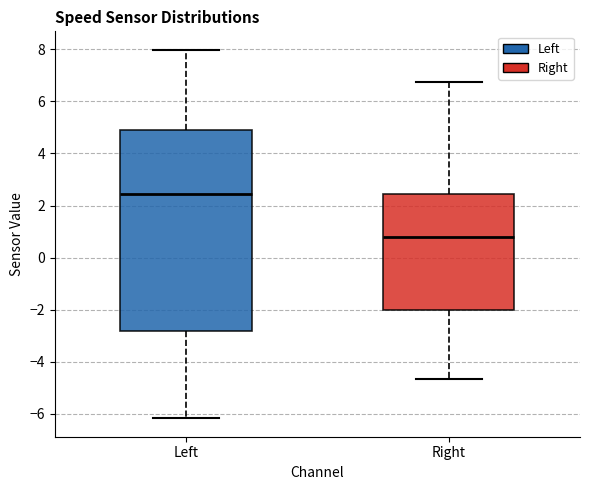

Comparing the boxes themselves (not the whiskers), which one is the tallest?

Left